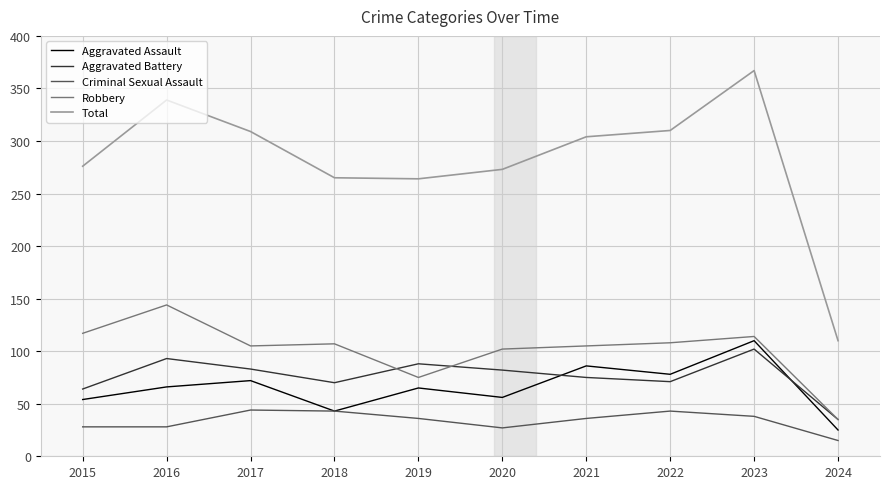

What is the difference between the second highest and second lowest values in the Aggravated Assault series?

43